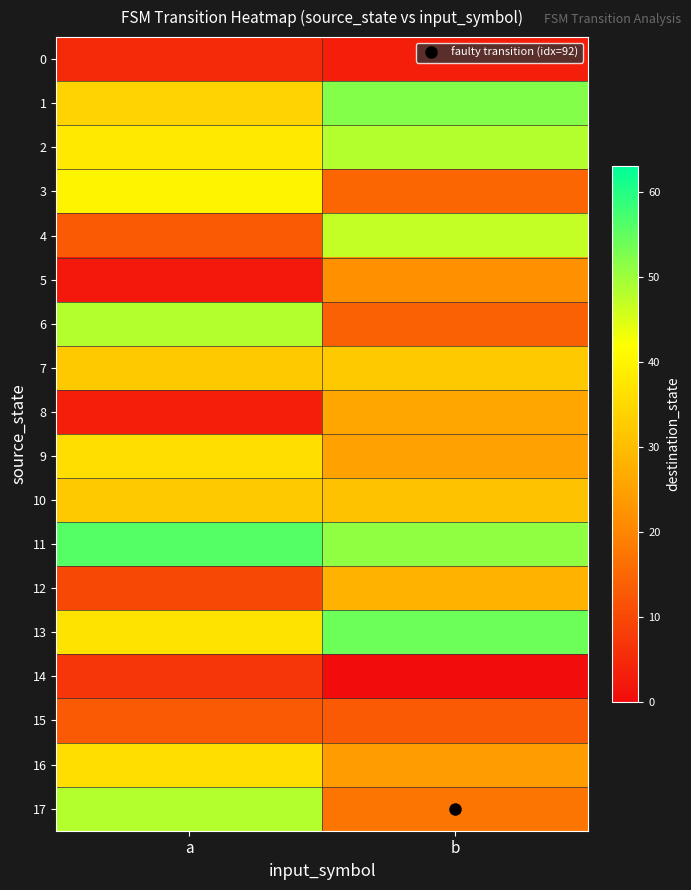

Reading left to right, extract all data points from this chart.

0: a=5	b=3
1: a=34	b=52
2: a=38	b=48
3: a=40	b=15
4: a=13	b=47
5: a=2	b=22
6: a=48	b=14
7: a=32	b=32
8: a=3	b=26
9: a=36	b=25
10: a=32	b=31
11: a=56	b=51
12: a=10	b=28
13: a=37	b=54
14: a=7	b=0
15: a=13	b=13
16: a=36	b=24
17: a=48	b=17